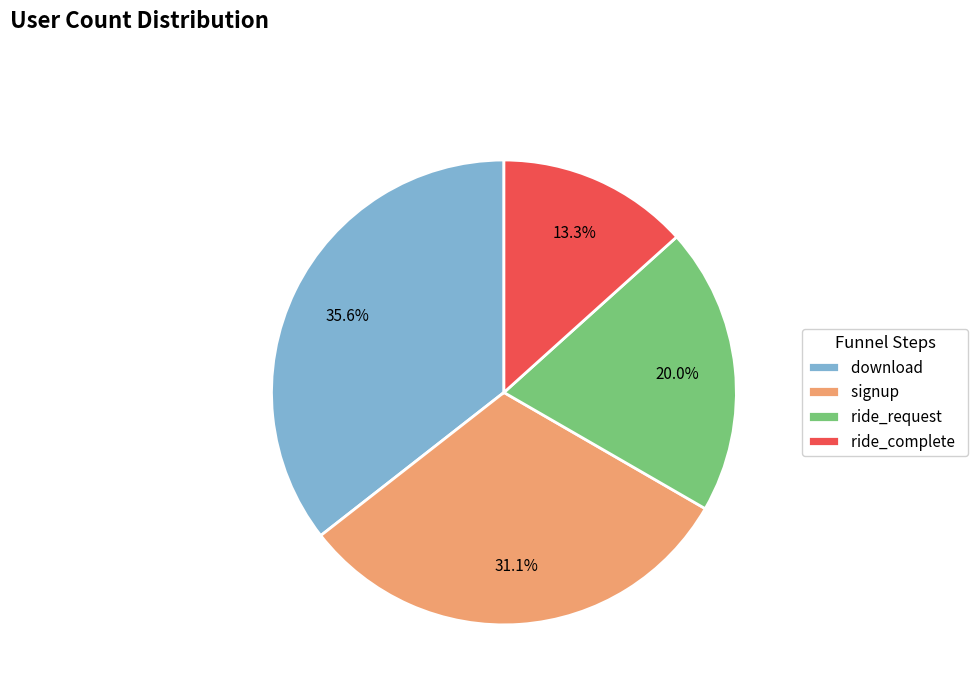

What is the largest slice in the pie chart?

download